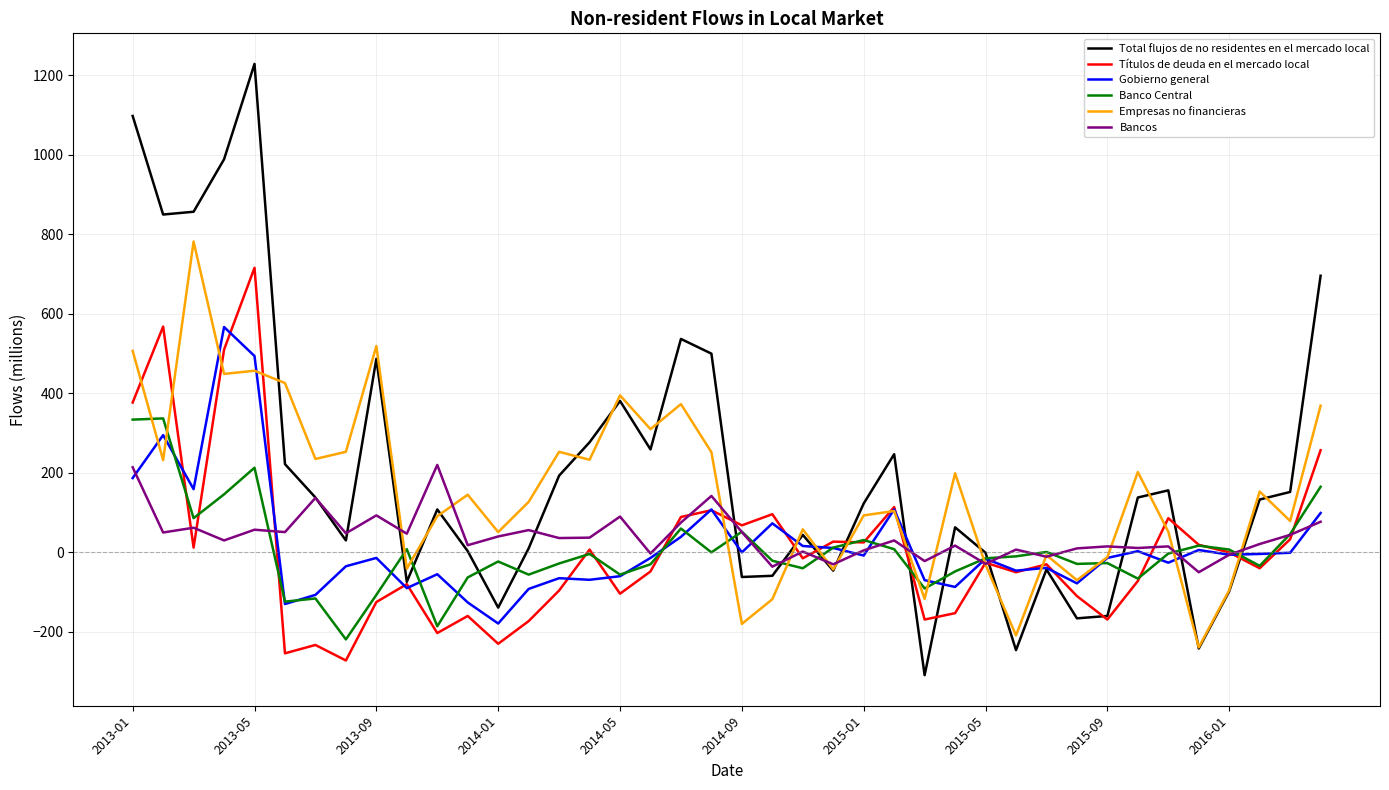

What are all the series names shown in the legend?

Total flujos de no residentes en el mercado local, Títulos de deuda en el mercado local, Gobierno general, Banco Central, Empresas no financieras, Bancos